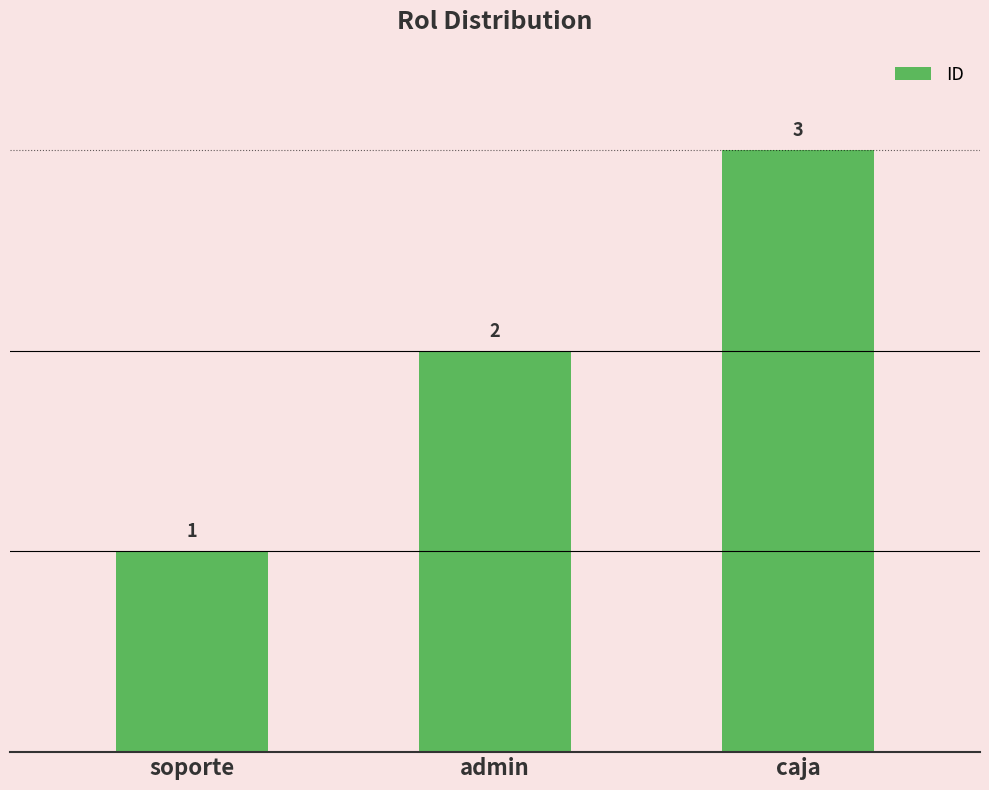

Does the chart contain stacked bars?

No